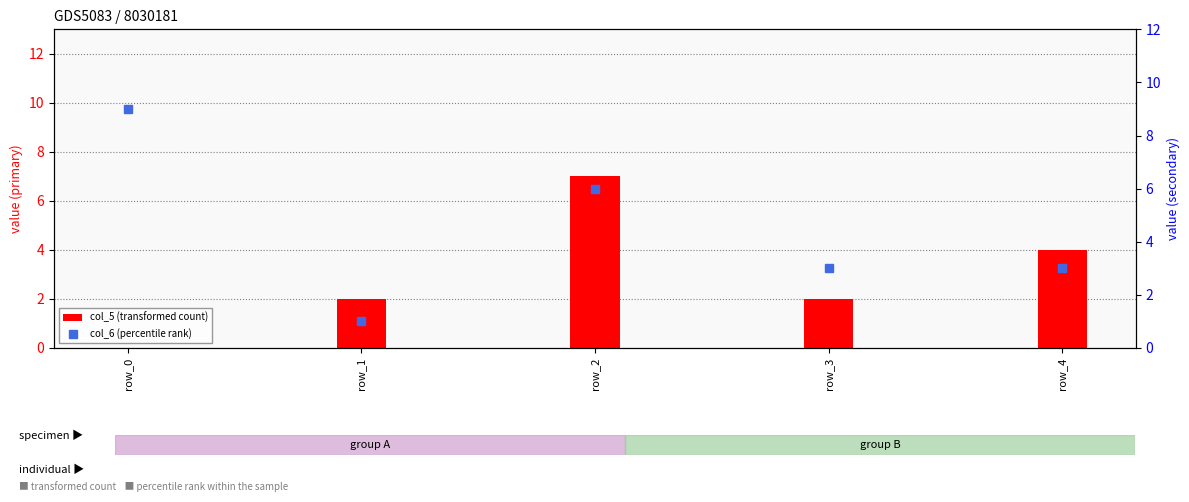

At which category is the sum across all series the highest?

row_2